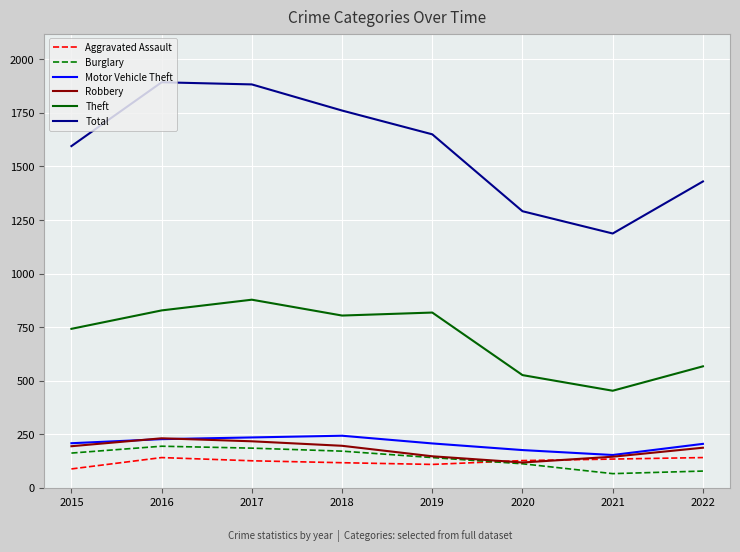

True or false: Theft and Total cross at least once.

False